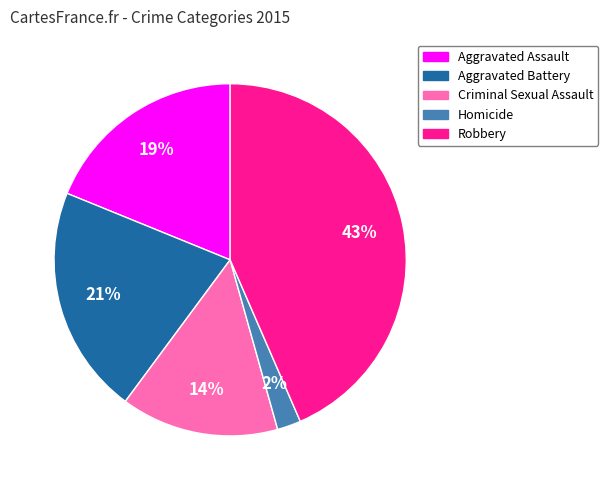

To the nearest percent, what portion does Aggravated Assault represent?

19%